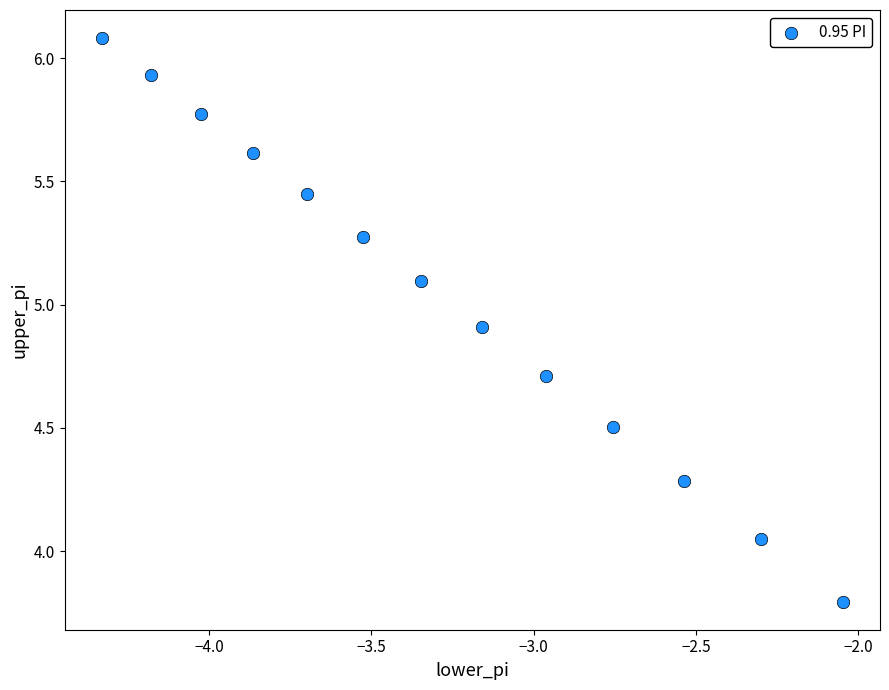

What is the range of Y values (max minus min)?

2.3